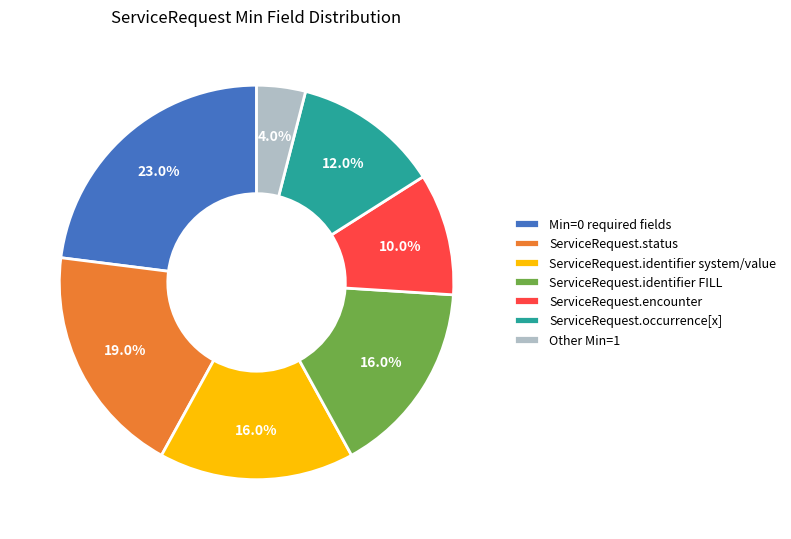

Does ServiceRequest.occurrence[x] account for over 50% of the chart?

No